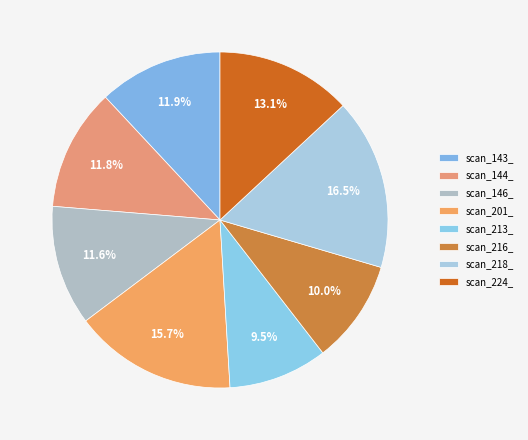

To the nearest percent, what portion does scan_144_ represent?

12%